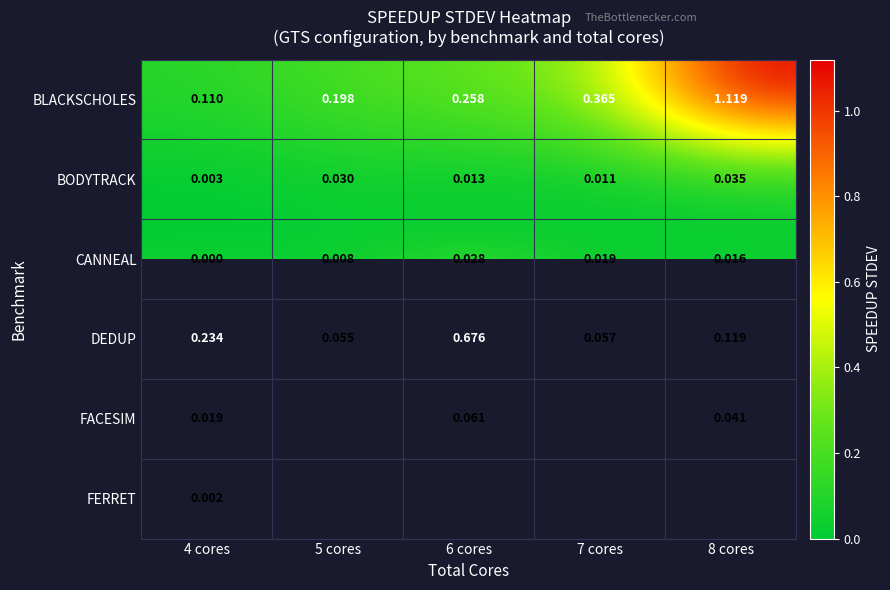

What is the difference between the highest and lowest values at 8 cores?

1.1